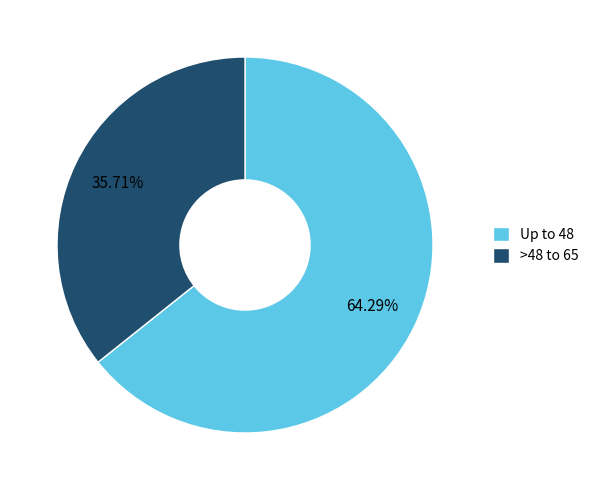

Which category has the smallest portion of the pie?

>48 to 65